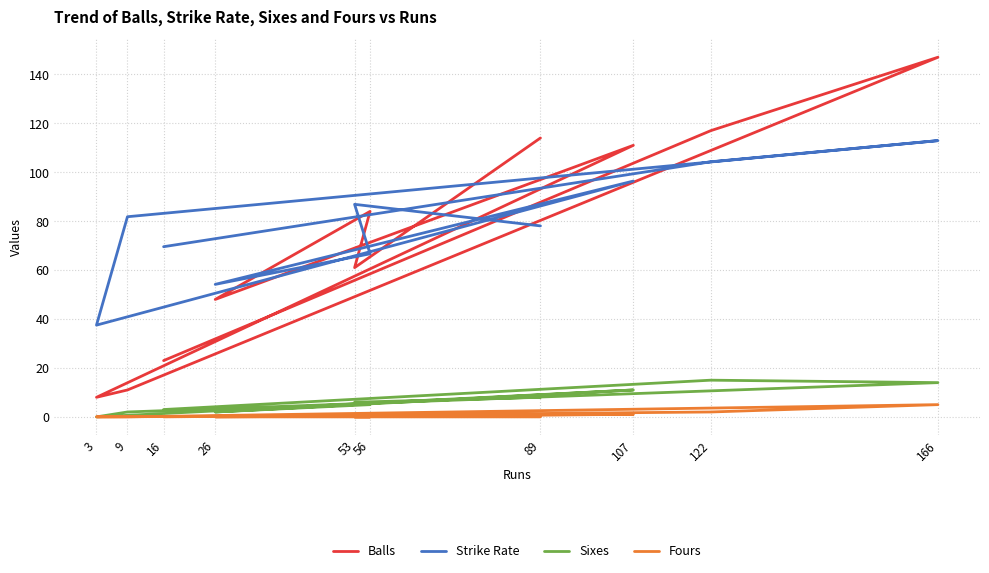

Where does the Strike Rate series first go above 81?

53